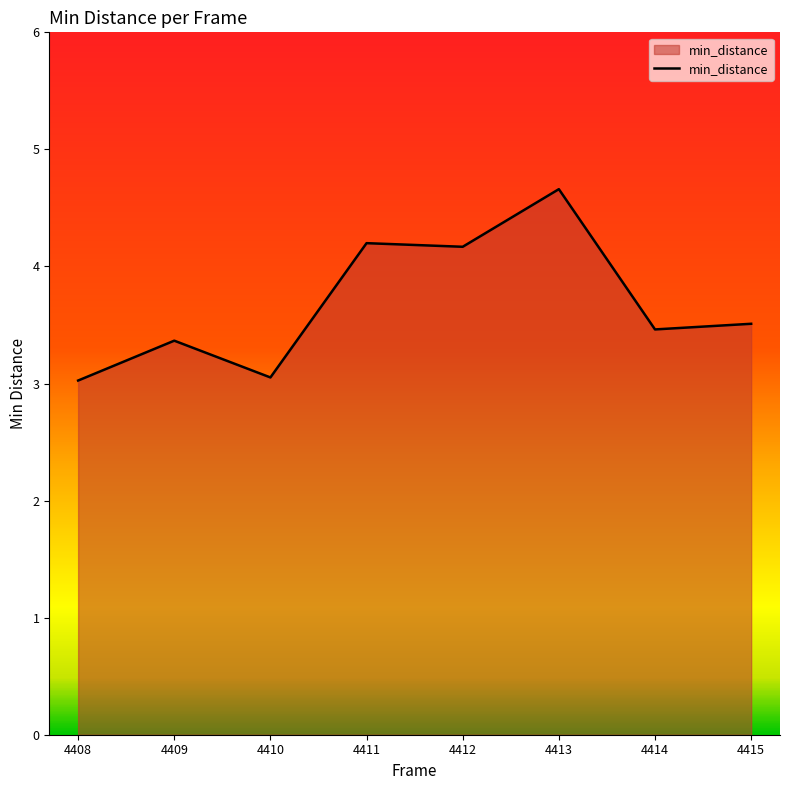

Which has a higher value, 4409 or 4410?

4409